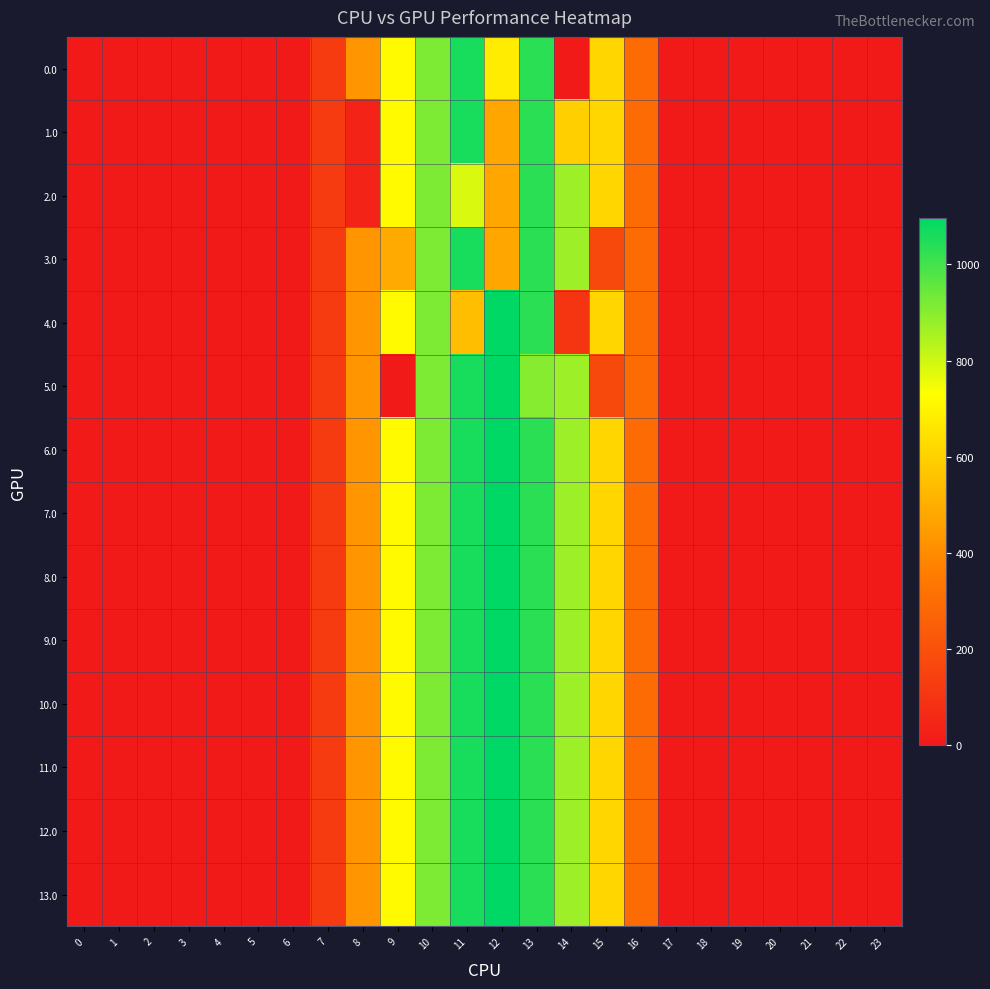

At how many categories does at least one series exceed 53?

10